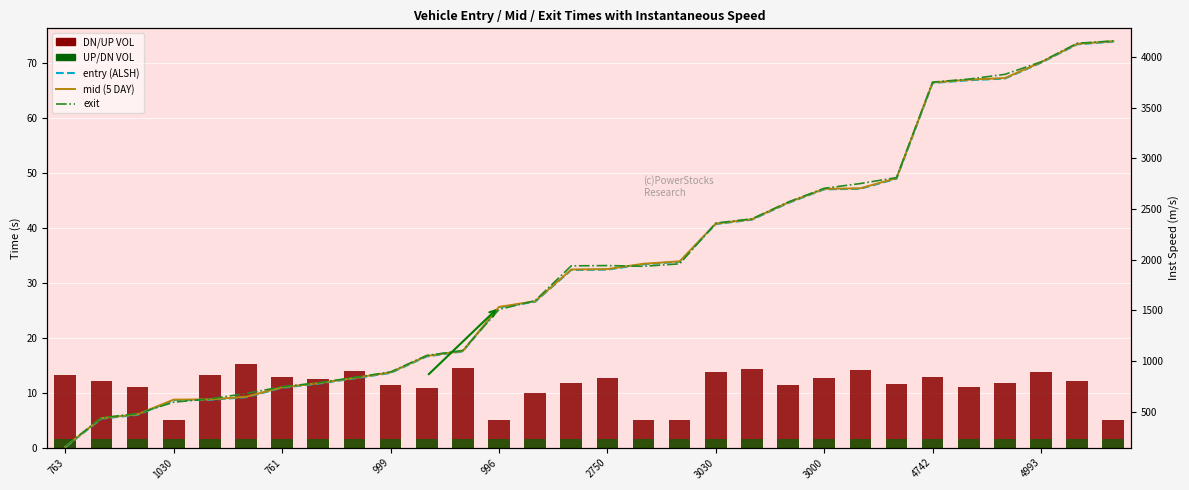

Reading right to left, what are all the values shown in this chart?

DN/UP VOL: 5.0	12.1	13.7	11.8	10.9	12.9	11.6	14.2	12.7	11.4	14.3	13.8	5.0	5.0	12.7	11.8	9.9	5.0	14.4	10.9	11.3	14.0	12.6	12.8	15.2	13.2	5.0	11.0	12.2	13.3
UP/DN VOL: 1.5	1.5	1.5	1.5	1.5	1.5	1.5	1.5	1.5	1.5	1.5	1.5	1.5	1.5	1.5	1.5	1.5	1.5	1.5	1.5	1.5	1.5	1.5	1.5	1.5	1.5	1.5	1.5	1.5	1.5
entry (ALSH): 4151.6	4125.3	3943.5	3787.4	3771.0	3743.6	2798.7	2699.6	2693.8	2558.5	2394.3	2350.9	1978.9	1953.6	1901.7	1897.5	1583.8	1528.7	1093.8	1043.7	881.3	827.8	775.4	735.5	641.8	615.6	612.6	467.8	430.4	148.4
mid (5 DAY): 4156.0	4130.1	3948.2	3792.4	3776.1	3748.3	2804.1	2704.1	2698.6	2563.5	2398.5	2355.4	1983.2	1959.3	1906.5	1902.5	1589.5	1533.1	1098.1	1049.1	886.4	832.1	780.1	740.0	646.2	620.2	618.0	473.3	435.3	153.2
exit: 4158.3	4135.7	3952.2	3828.8	3781.7	3752.4	2809.7	2751.0	2703.9	2568.0	2402.3	2360.7	1958.5	1934.2	1941.3	1938.6	1594.6	1507.8	1103.4	1053.8	891.0	836.9	784.4	745.0	678.3	625.7	592.8	479.0	439.7	157.4